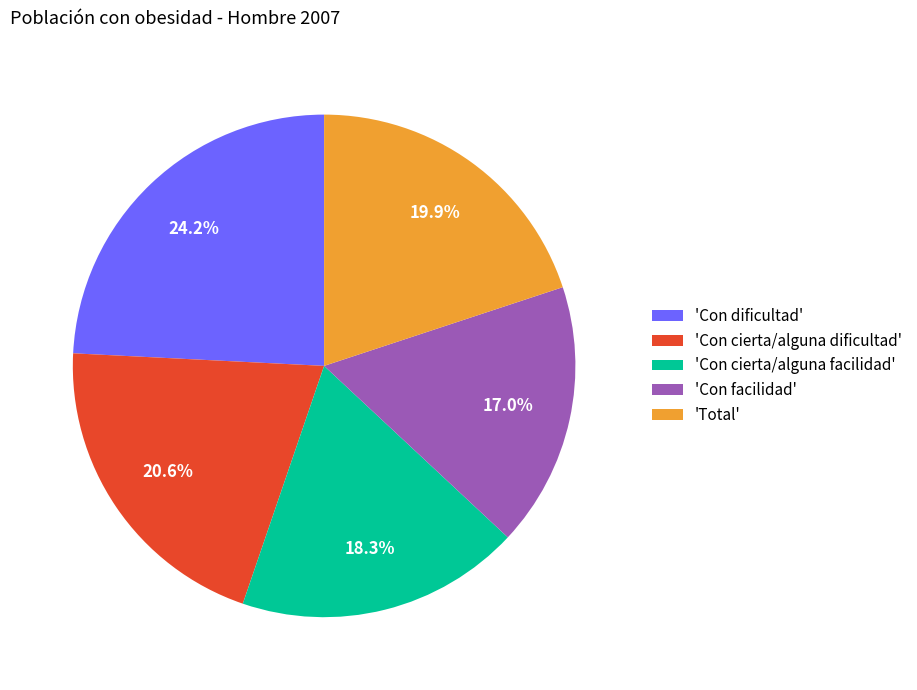

Combined, do 'Con cierta/alguna dificultad' and 'Total' account for over 50%?

No